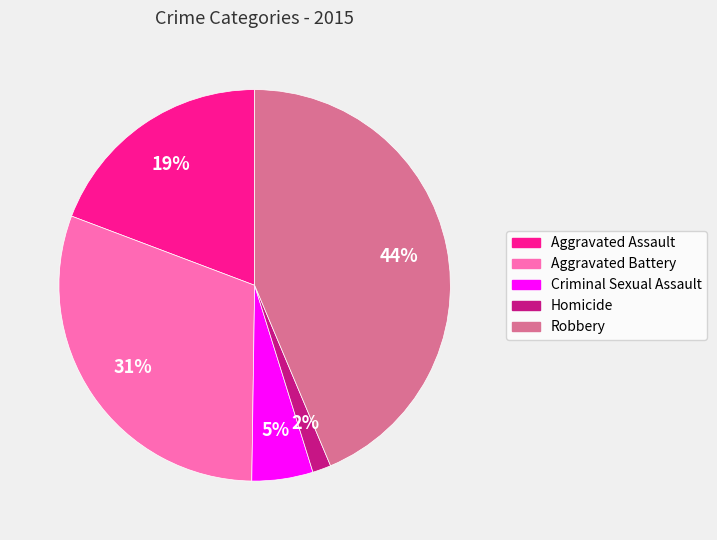

Is there any slice that represents more than half of the pie?

No